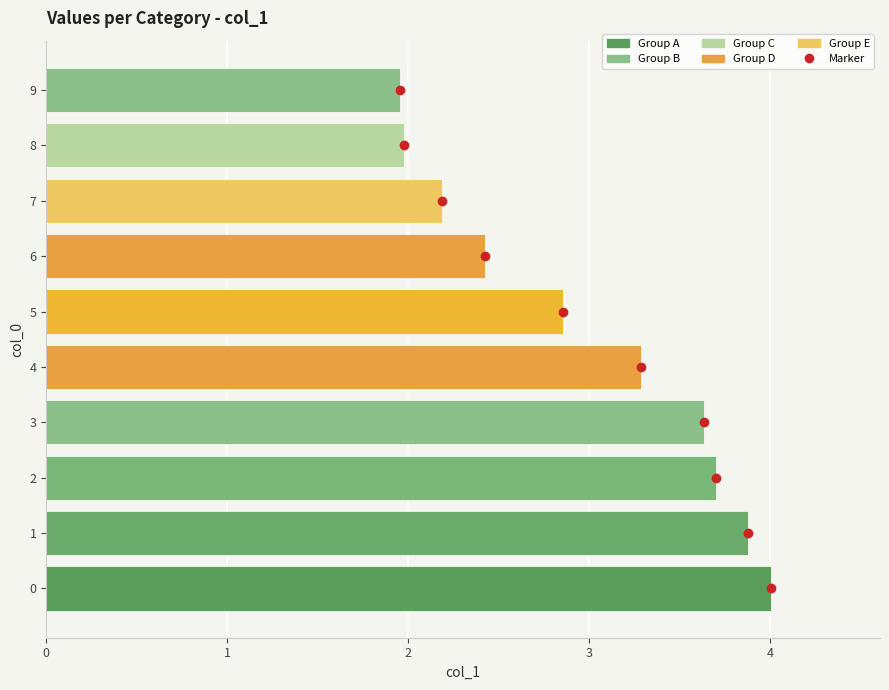

Is it true that col_1 equals 1.0 at 8?

False